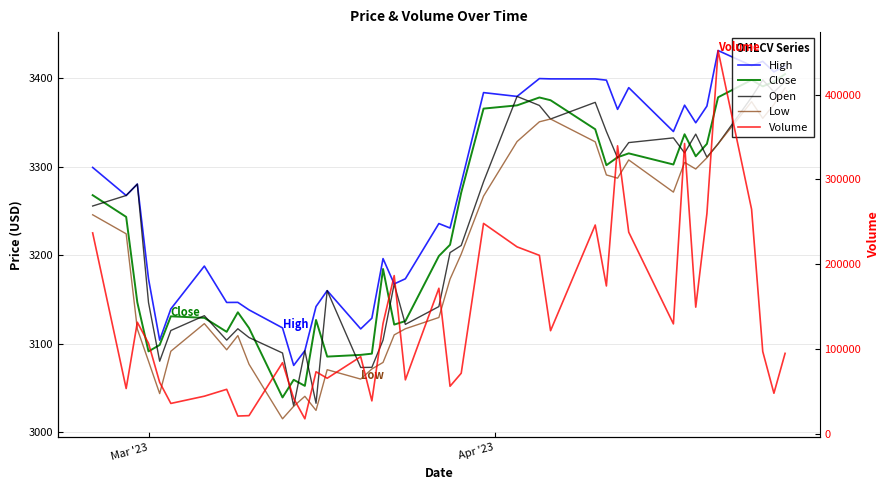

True or false: Volume and High intersect in this chart.

False